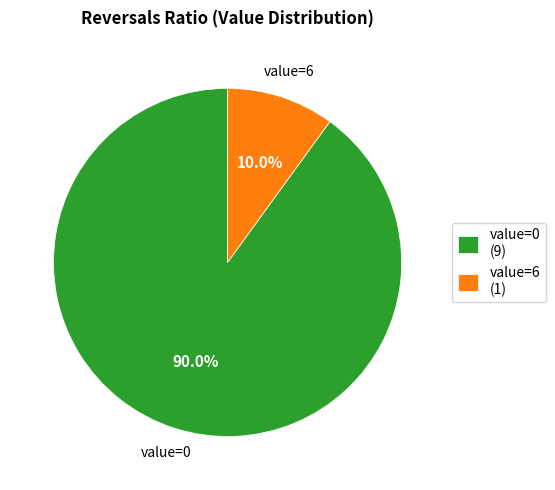

To the nearest percent, what is the average slice percentage?

50%